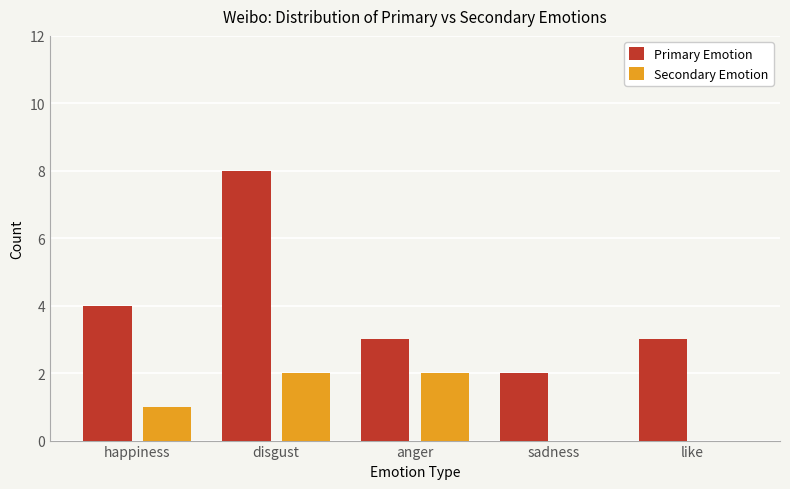

What is the greatest value displayed?

8